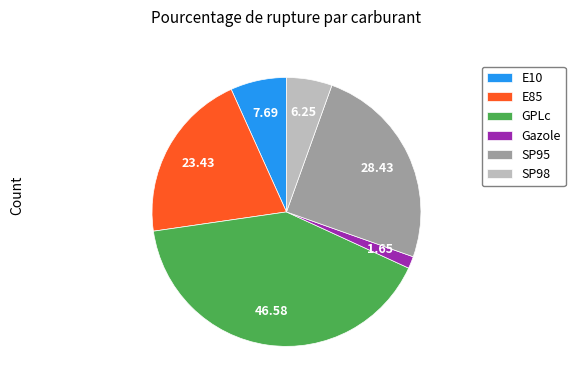

Rank the categories by value from highest to lowest.

GPLc, SP95, E85, E10, SP98, Gazole